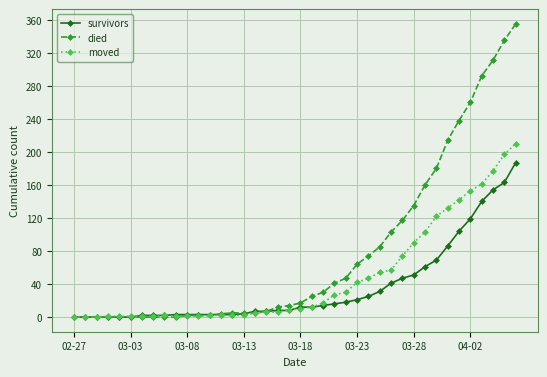

What is the maximum value shown in the chart?

355